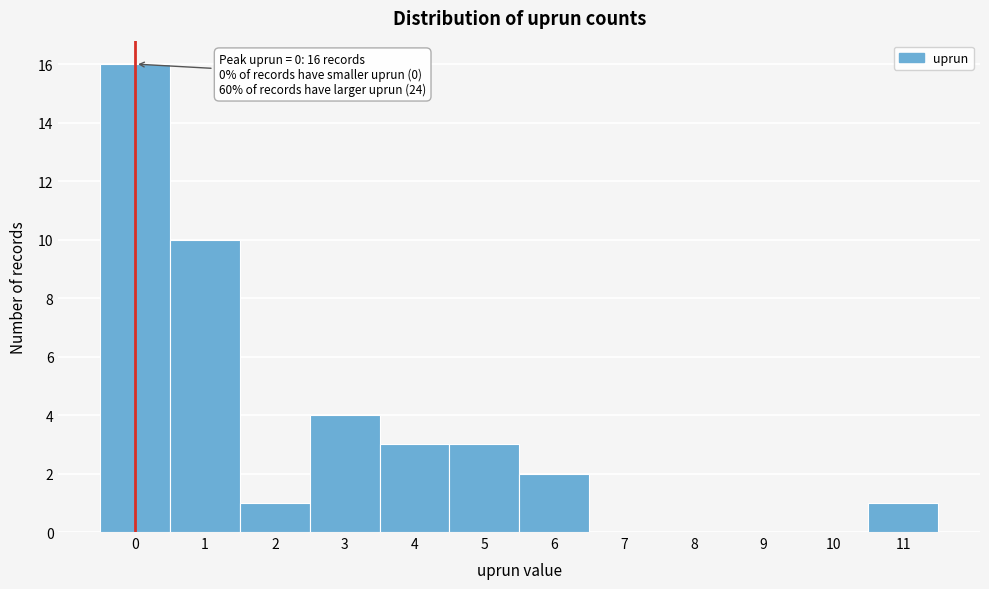

Which range on the x-axis has the tallest bar?

-0.5 to 0.5